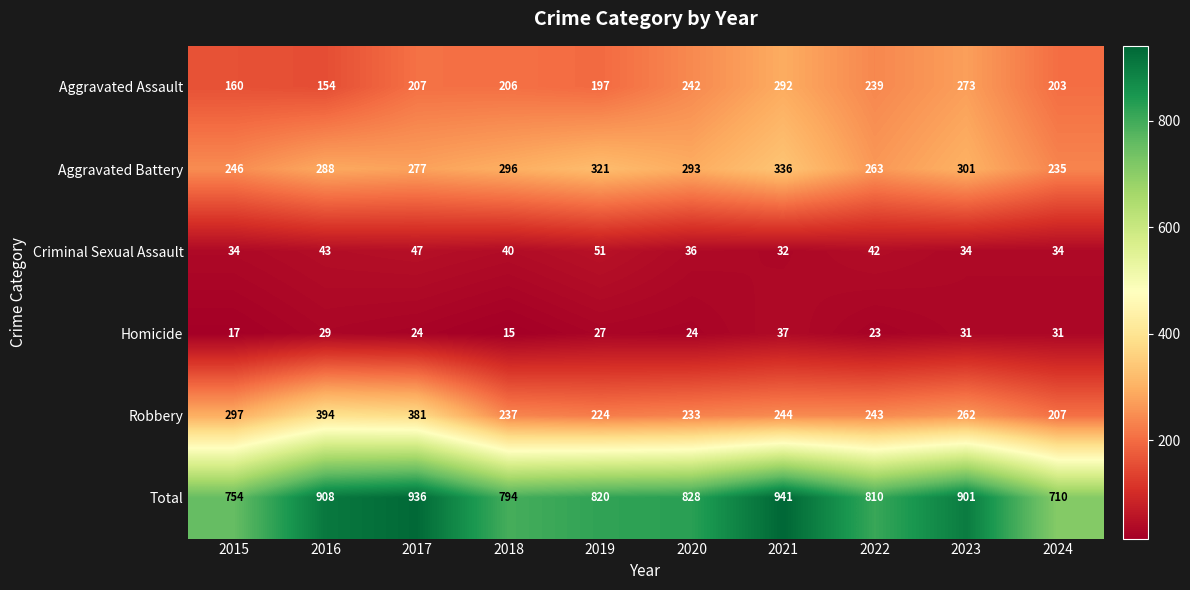

How many series are shown in this chart?

6